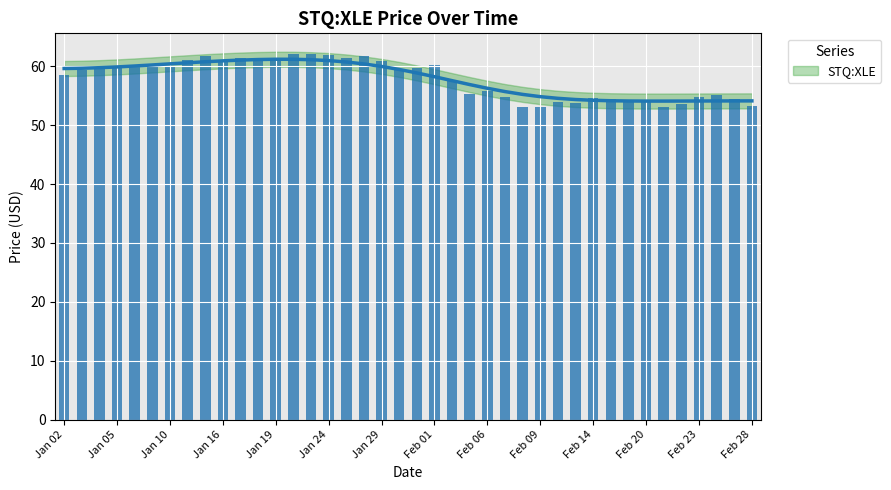

What is the average value?

57.8